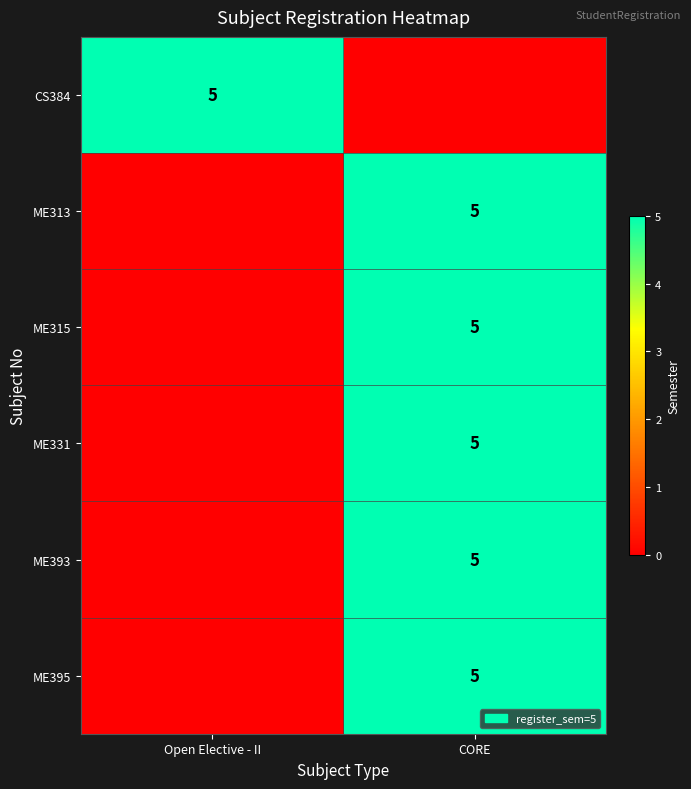

At how many categories does at least one series exceed 0?

2